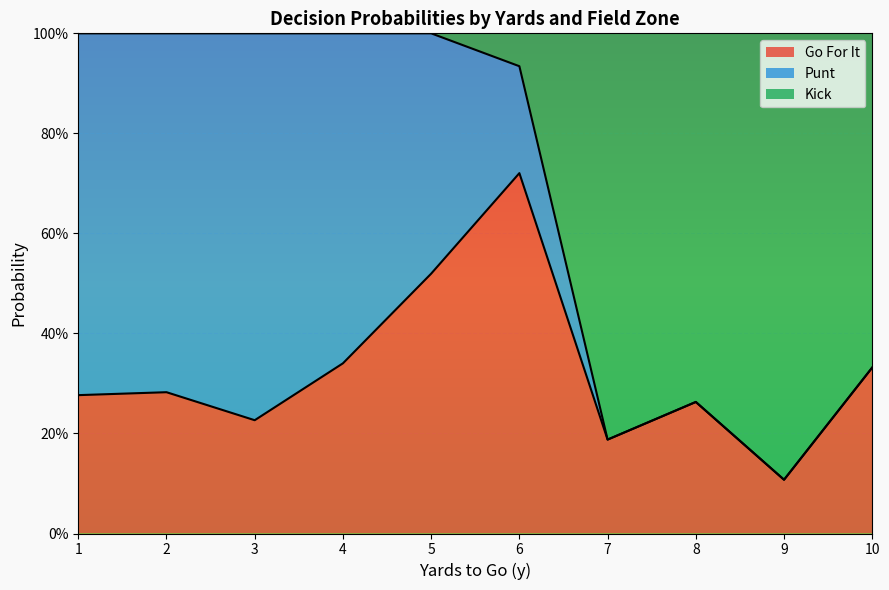

Rank the series by their average value, from highest to lowest.

punt, gofor, kick